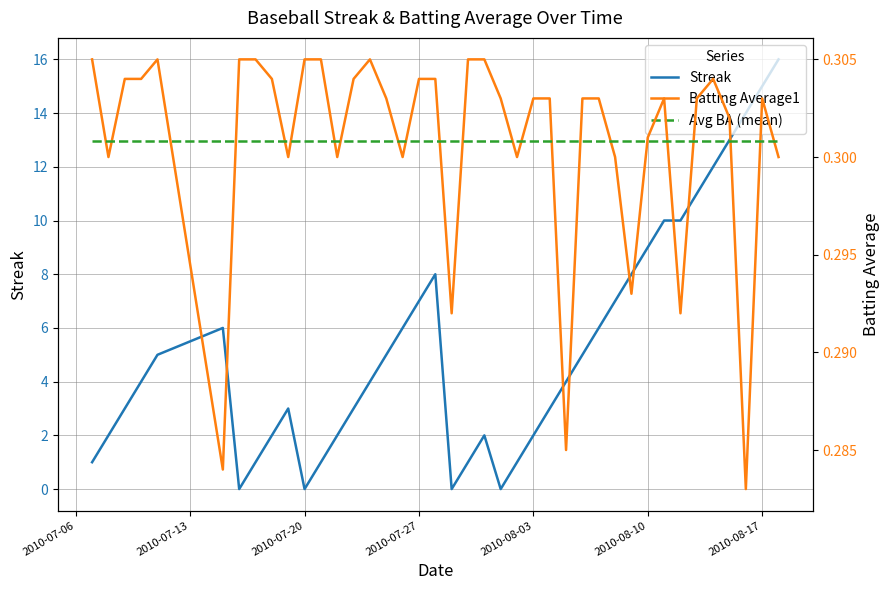

Is it true that Streak equals 2 at 2010-08-03?

True